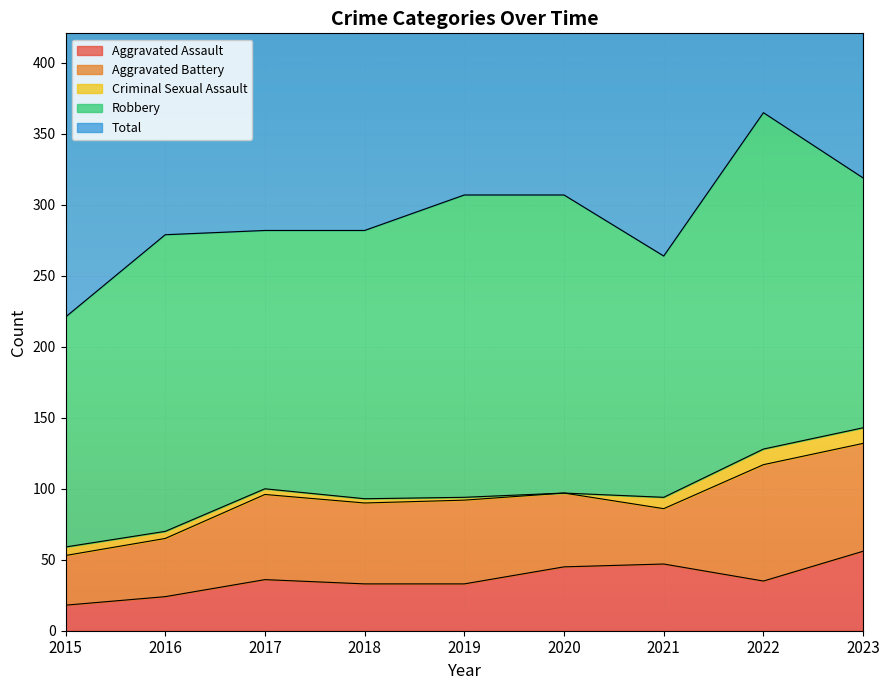

Reading left to right, list all the values displayed in this chart.

Aggravated Assault: 18	24	36	33	33	45	47	35	56
Aggravated Battery: 35	41	60	57	59	52	39	82	76
Criminal Sexual Assault: 6	5	4	3	2	0	8	11	11
Robbery: 162	209	182	189	213	210	170	237	176
Total: 221	279	282	282	307	309	264	366	321